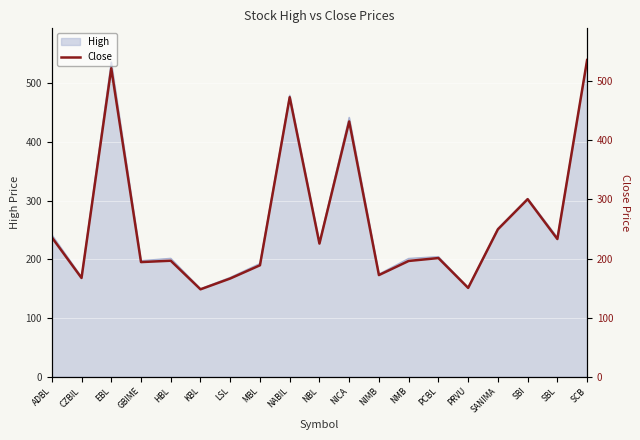

The chart shows a value of 879.8 at SCB. True or false?

False